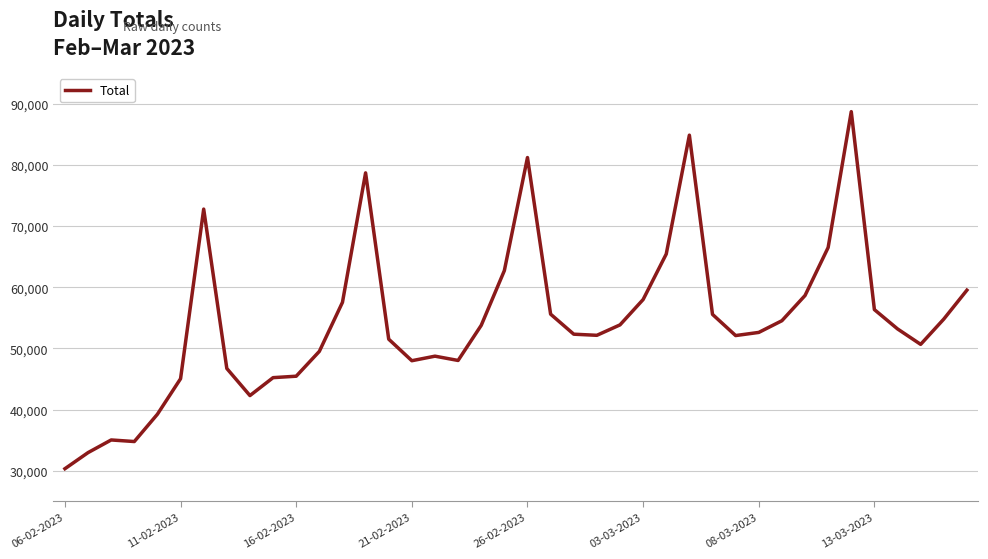

What is the difference between the maximum and minimum values?

58400